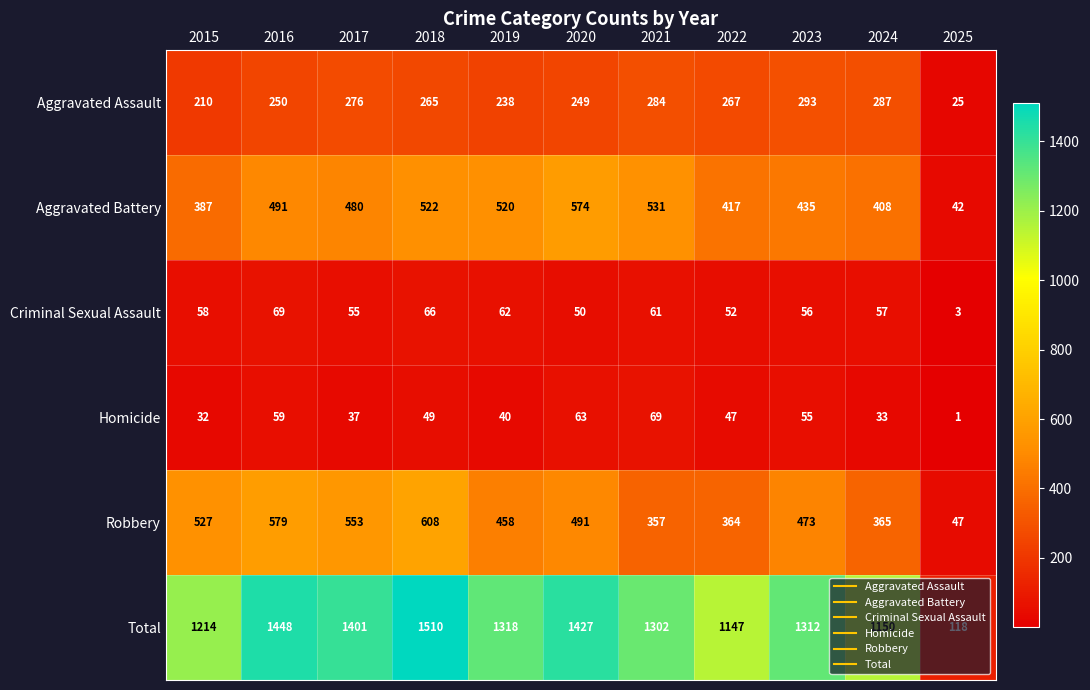

How many series are shown in this chart?

6